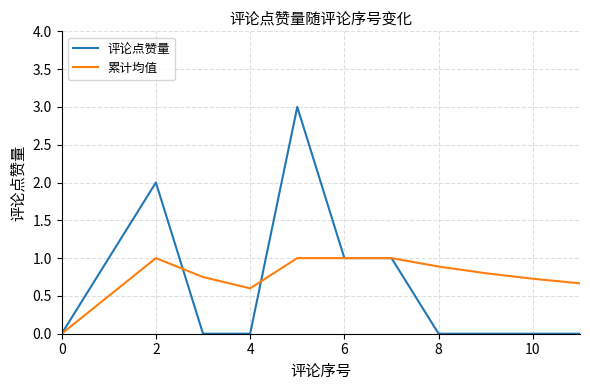

Does the chart have visible grid lines?

Yes